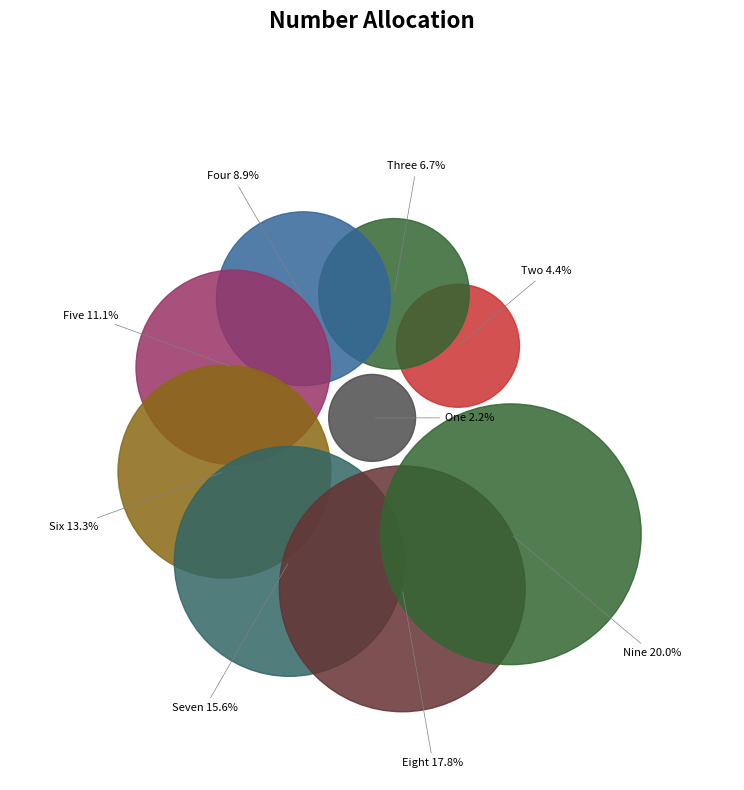

Combined, what portion of the pie is Eight and Nine?

37.8%